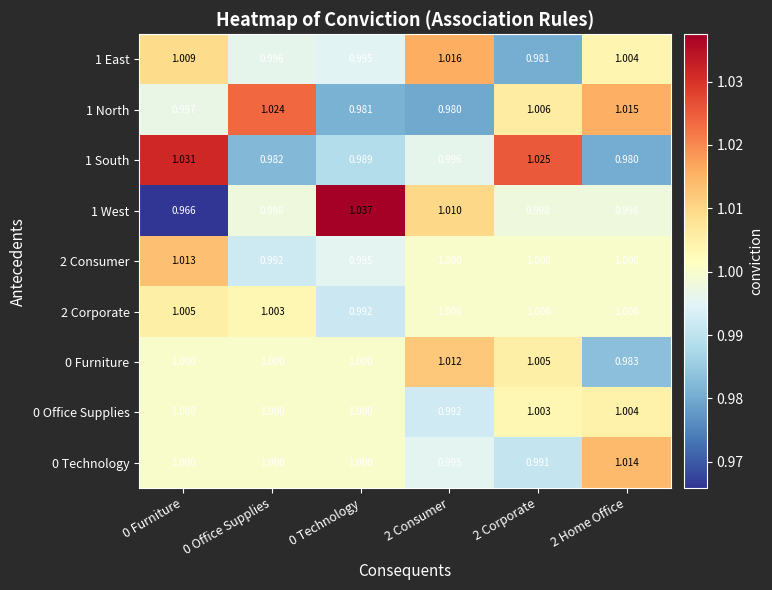

How many distinct data groups are displayed?

9